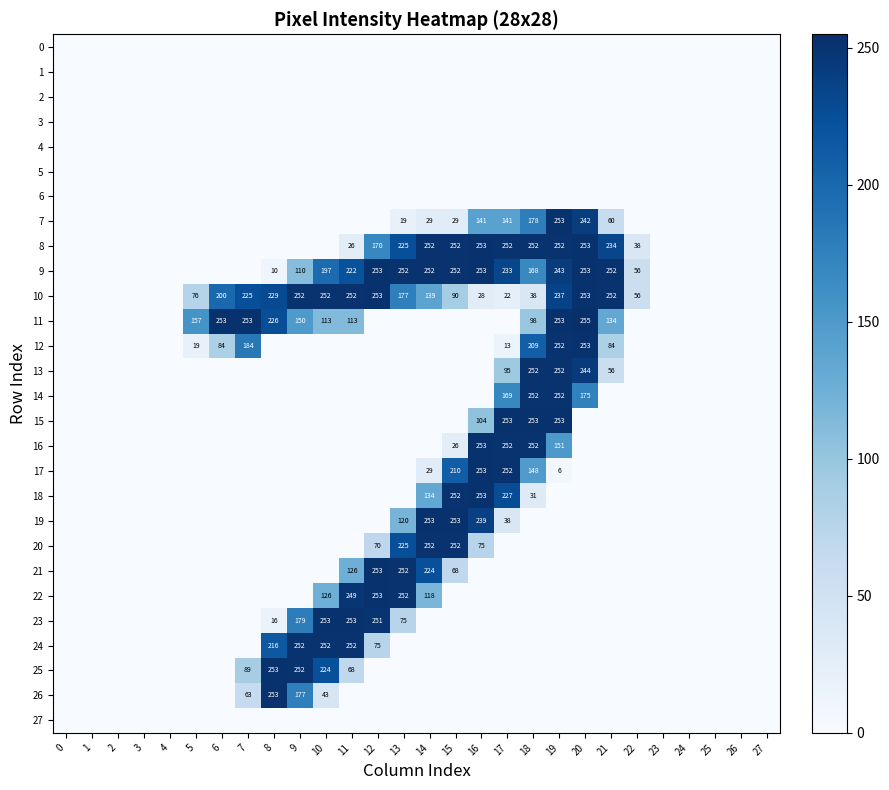

Is the value of row_18 at 17 greater than the value of row_0 at 10?

Yes